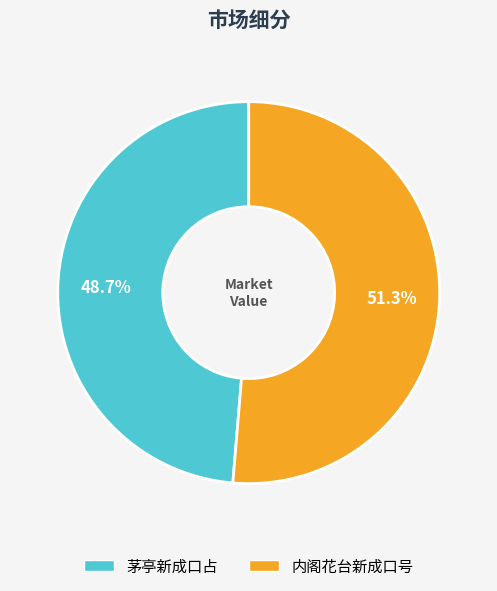

Which category has the biggest portion of the pie?

内阁花台新成口号